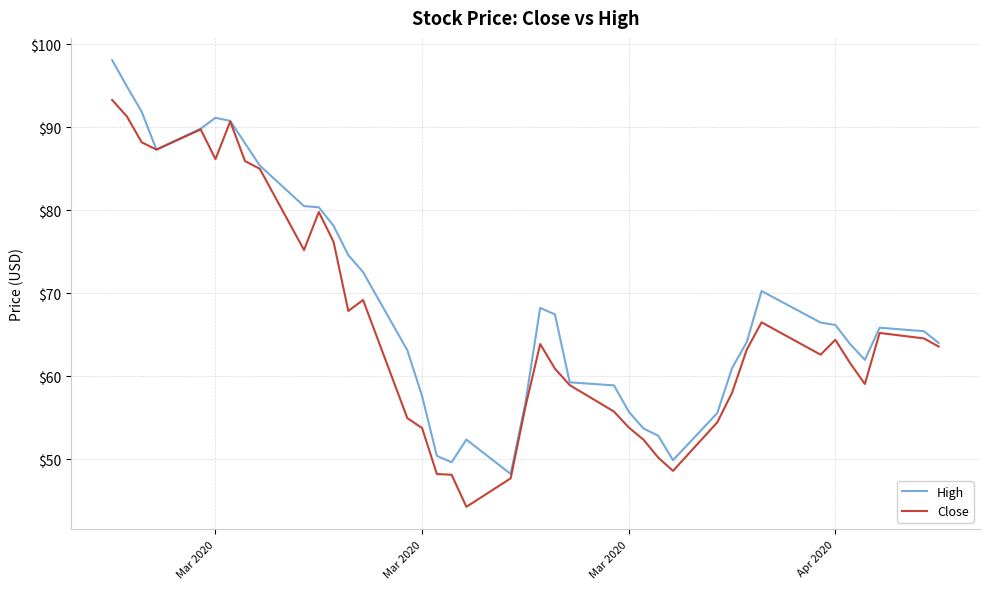

Rank the series by their average value, from lowest to highest.

Close, High